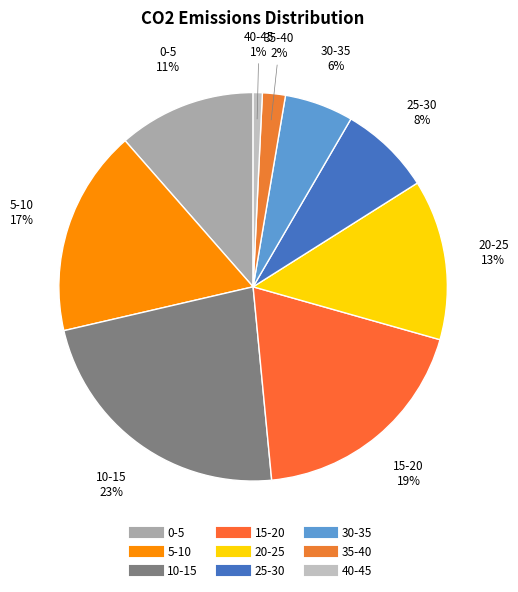

Rank the categories by value from highest to lowest.

10-15, 15-20, 5-10, 20-25, 0-5, 25-30, 30-35, 35-40, 40-45